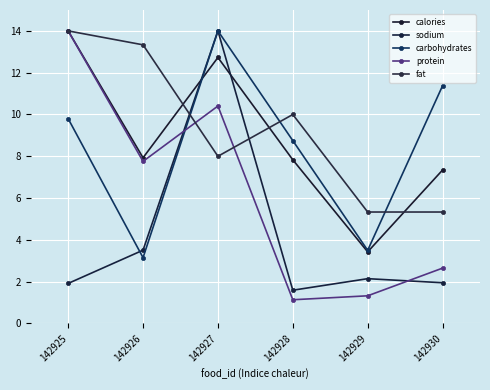

Reading right to left, extract all data points from this chart.

calories: 142930=7.3	142929=3.4	142928=7.8	142927=12.7	142926=7.9	142925=14.0
sodium: 142930=1.9	142929=2.1	142928=1.6	142927=14.0	142926=3.5	142925=1.9
carbohydrates: 142930=11.4	142929=3.5	142928=8.8	142927=14.0	142926=3.1	142925=9.8
protein: 142930=2.6	142929=1.3	142928=1.1	142927=10.4	142926=7.8	142925=14.0
fat: 142930=5.3	142929=5.3	142928=10.0	142927=8.0	142926=13.3	142925=14.0